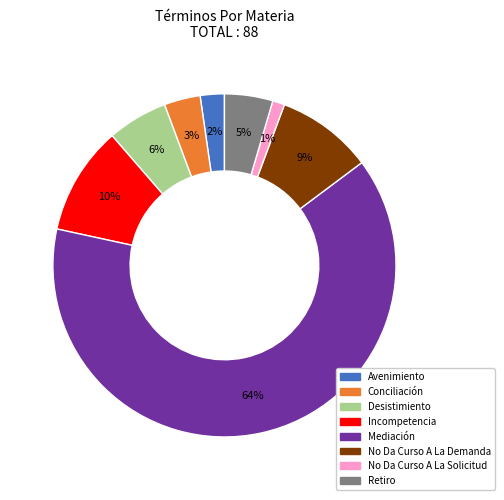

Which slice is the smallest?

No Da Curso A La Solicitud